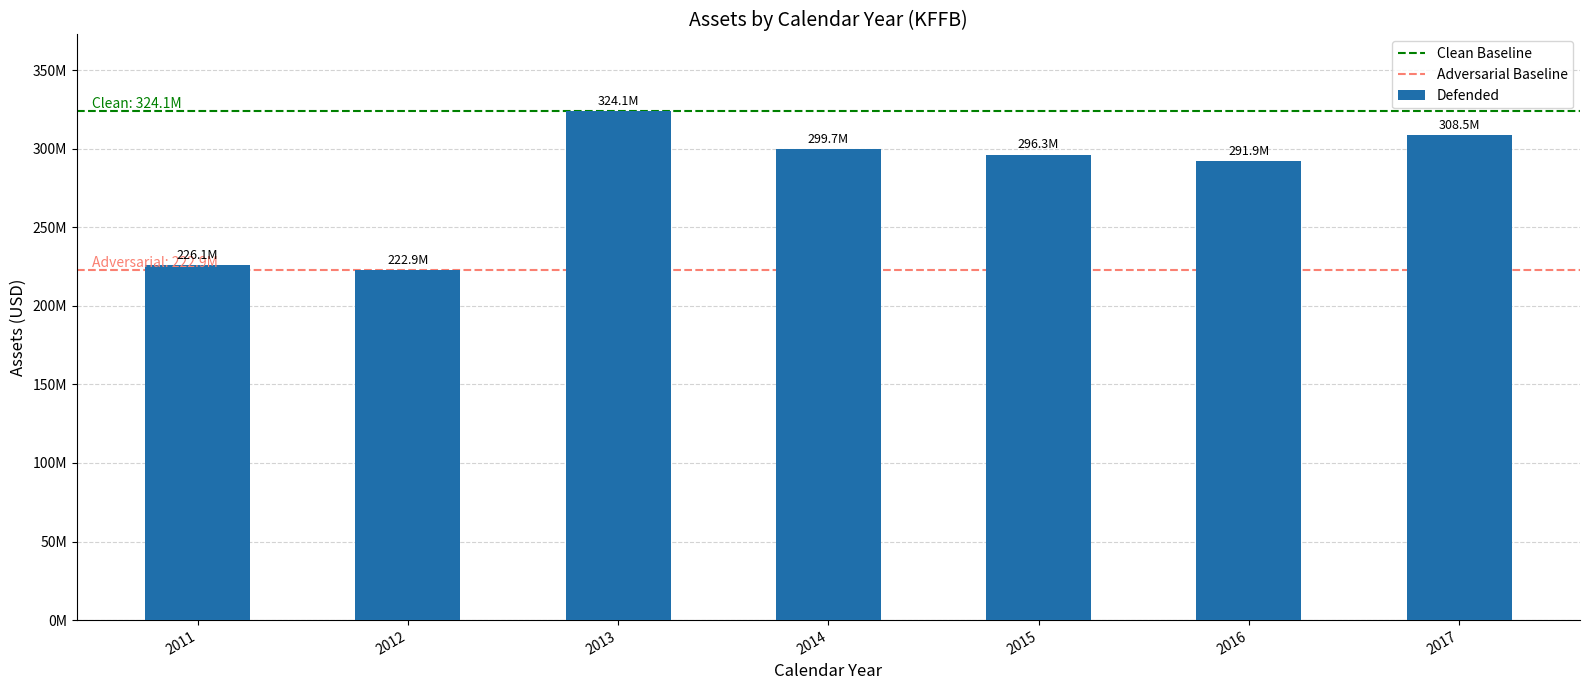

What is the smallest value displayed?

222949000